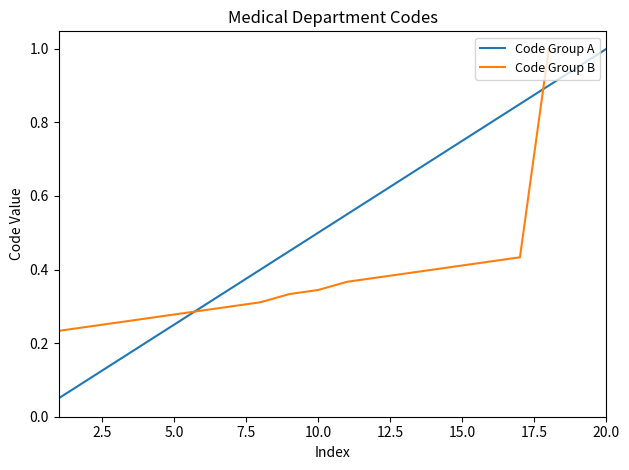

Which category has the highest value in the Code Group A series?

20.0